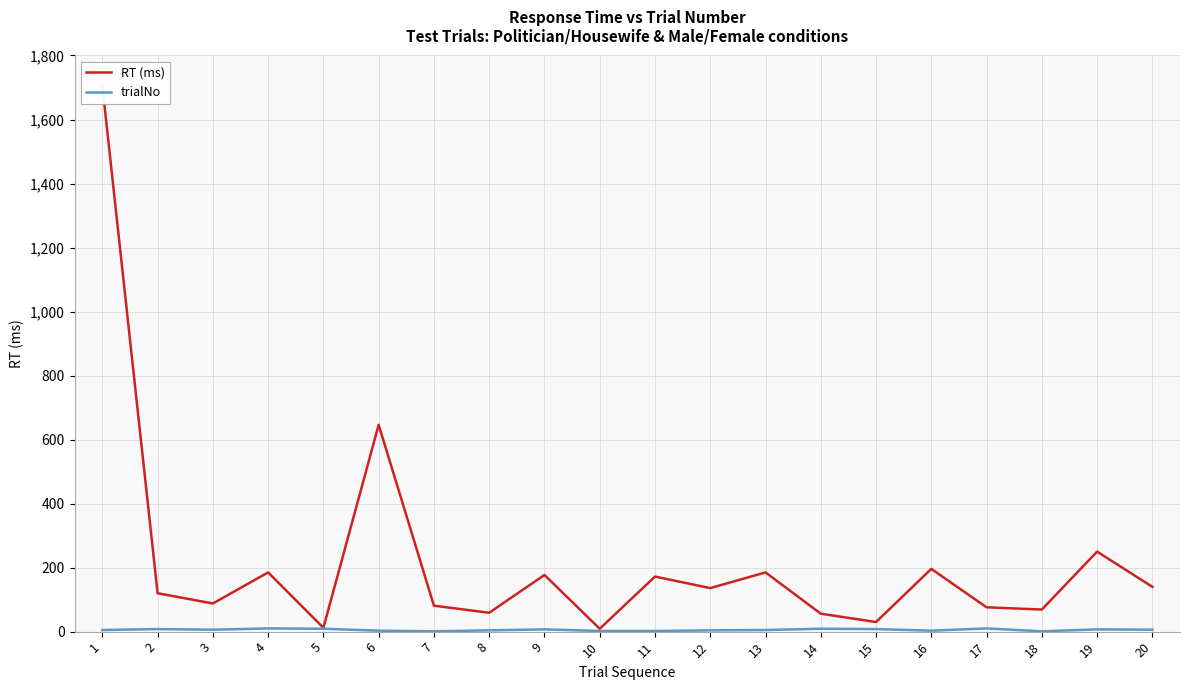

True or false: trialNo has more than 1 points higher than both neighbors.

True